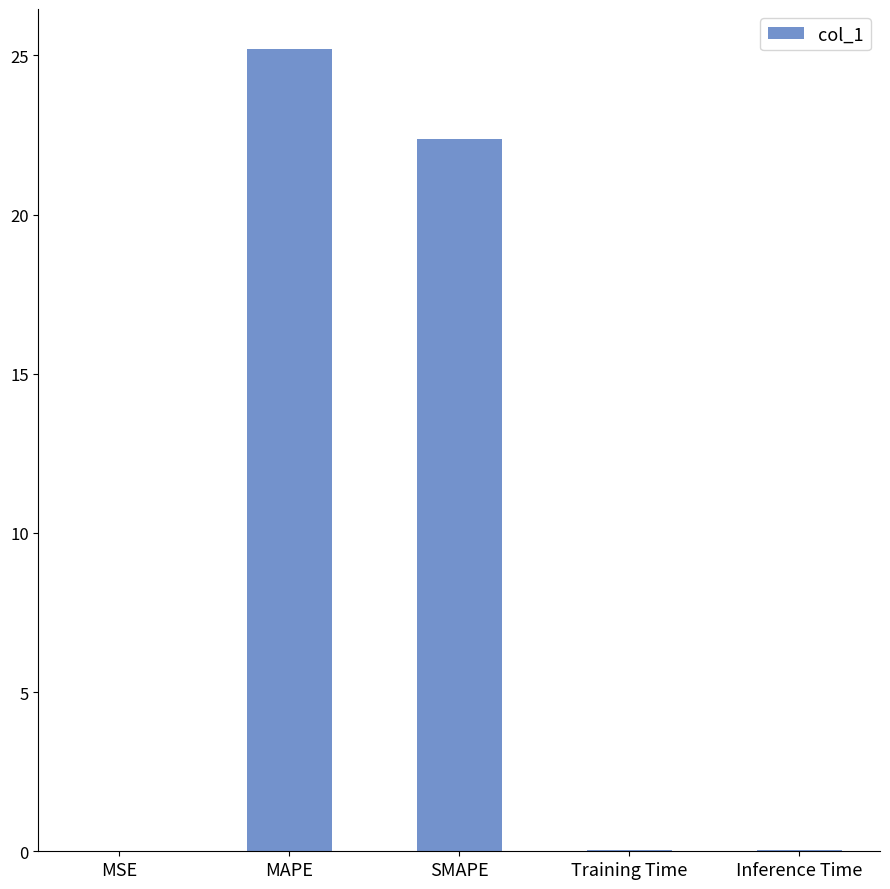

Where is the data nearest to the value 12?

SMAPE